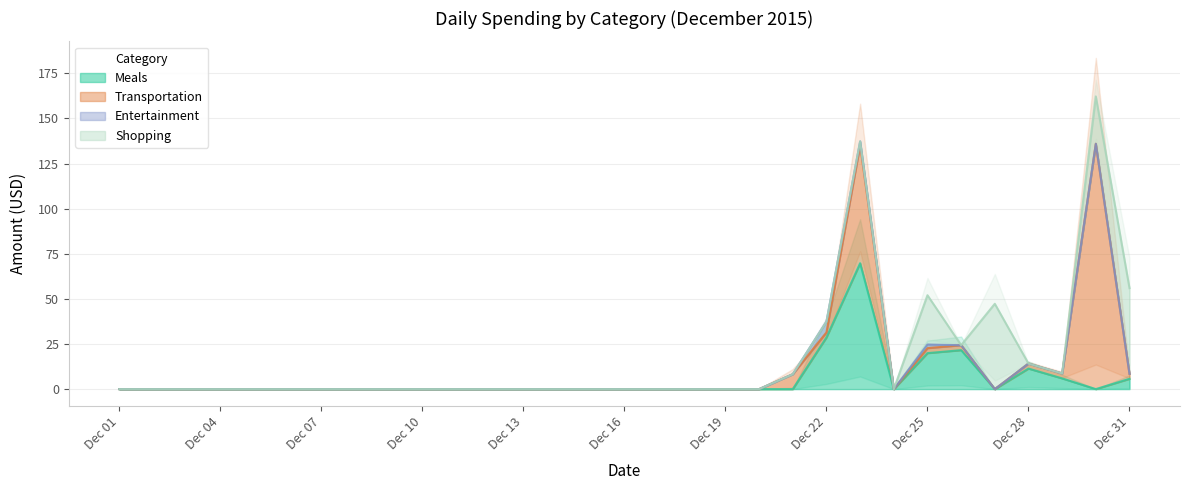

The value of Meals at Dec 19 is -46.9. True or false?

False